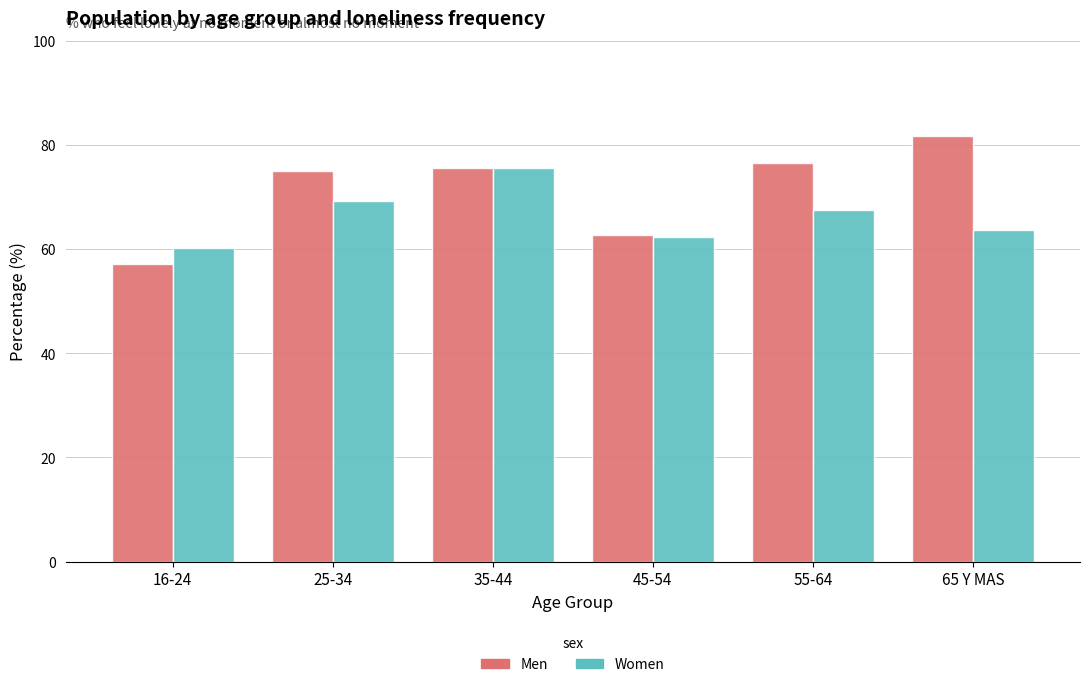

True or false: Women has a value of 60.2 at 16-24.

True